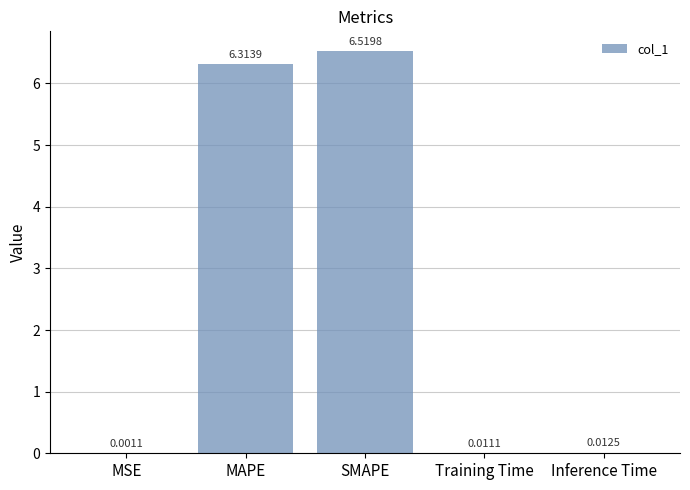

Where is the data nearest to the value 3?

Inference Time